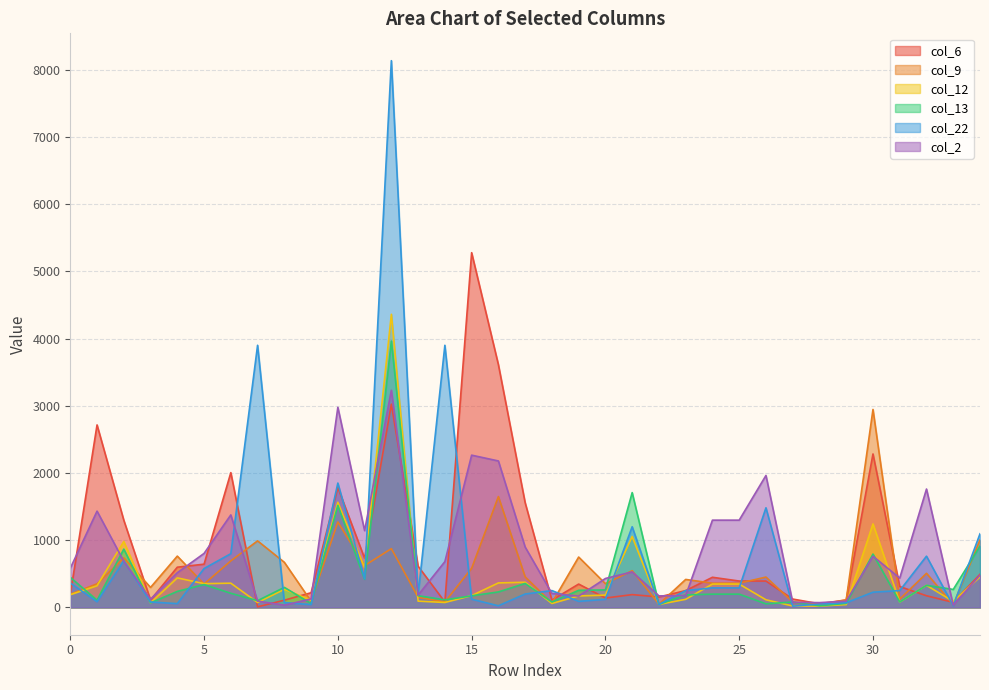

Which series has the largest total across all categories?

col_6